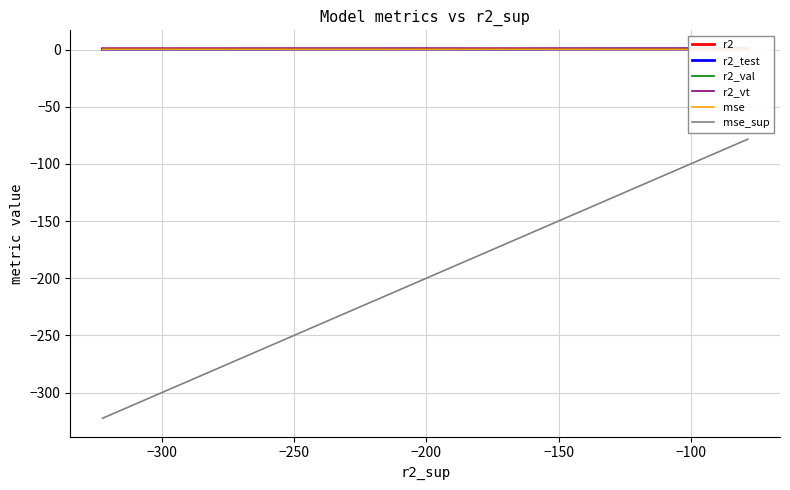

True or false: r2_test and r2 intersect in this chart.

False